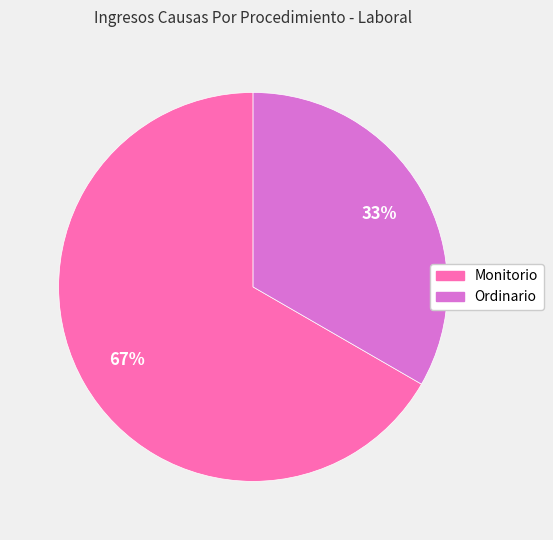

Approximately how many times larger is the value at Ordinario compared to Monitorio?

0.5